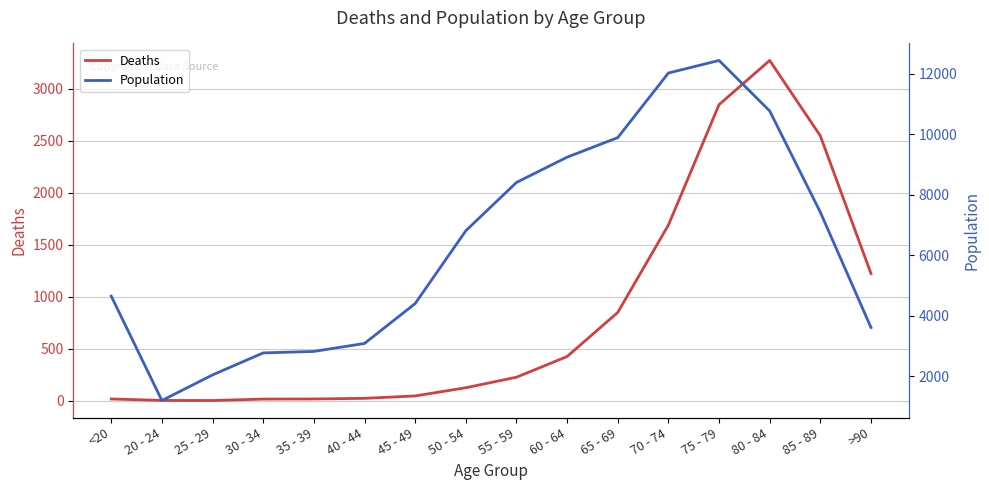

How many interior local valleys does the Deaths series have?

1